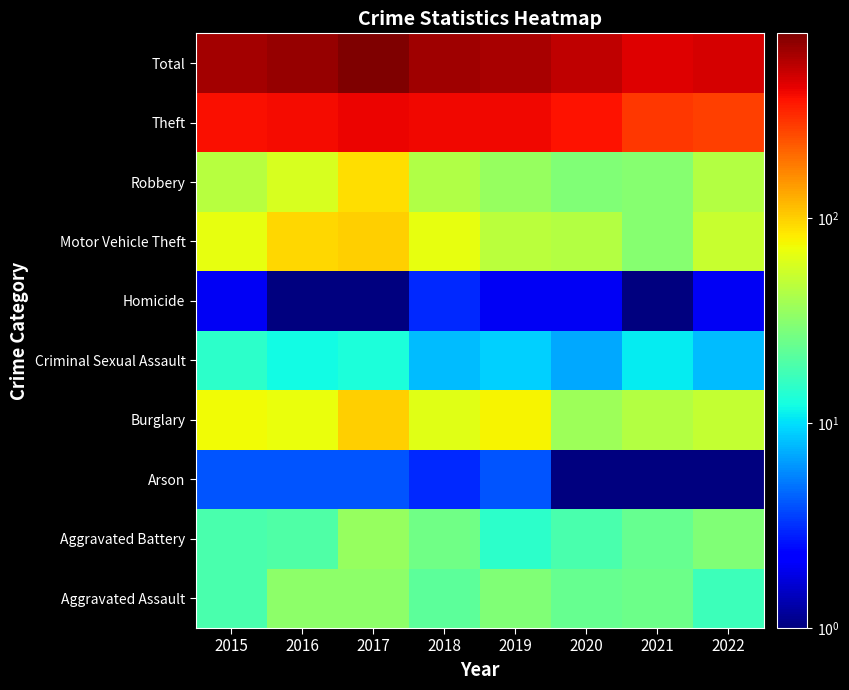

Between 2015 and 2016, which is larger?

2016